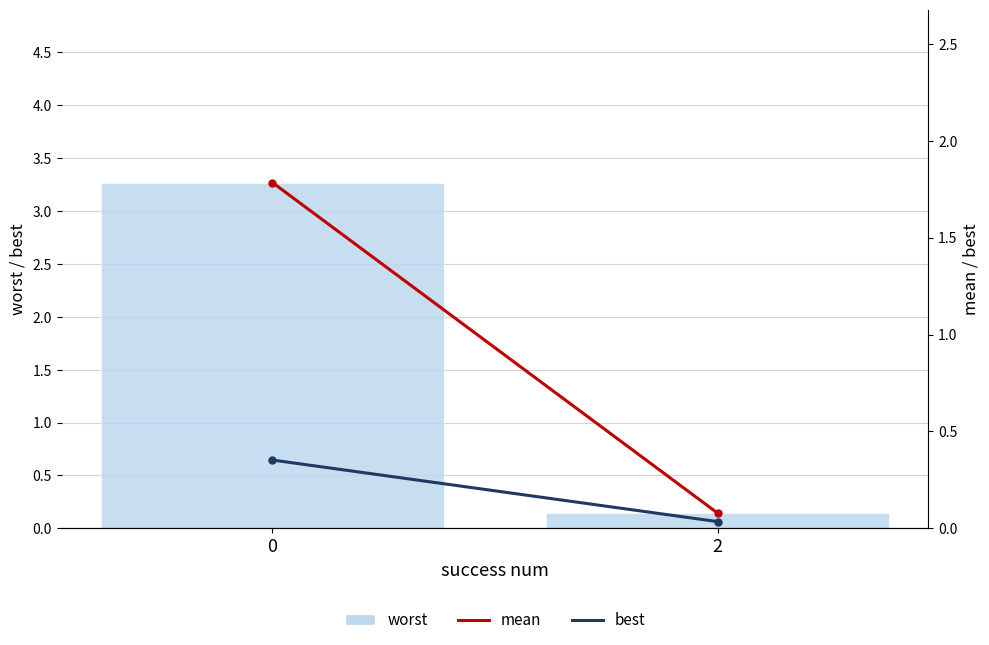

Does the chart contain stacked bars?

No